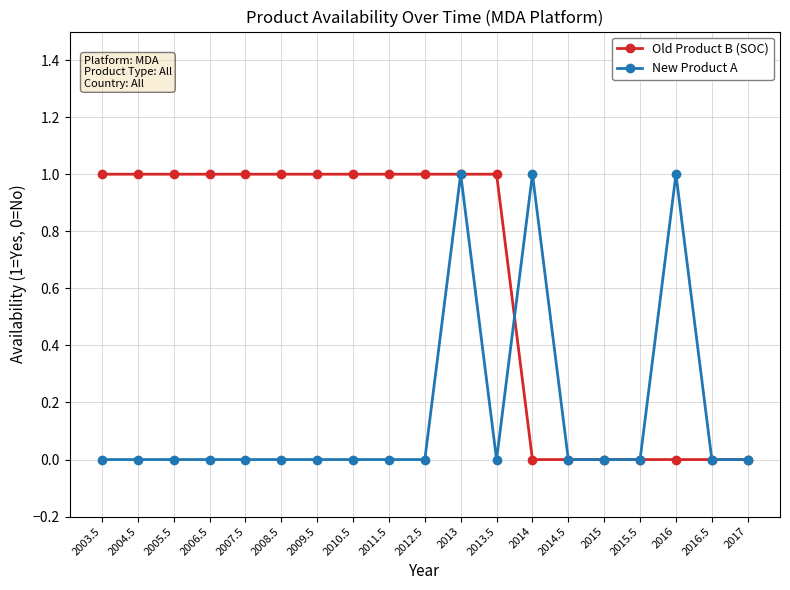

True or false: New Product A has more than 1 points higher than both neighbors.

True